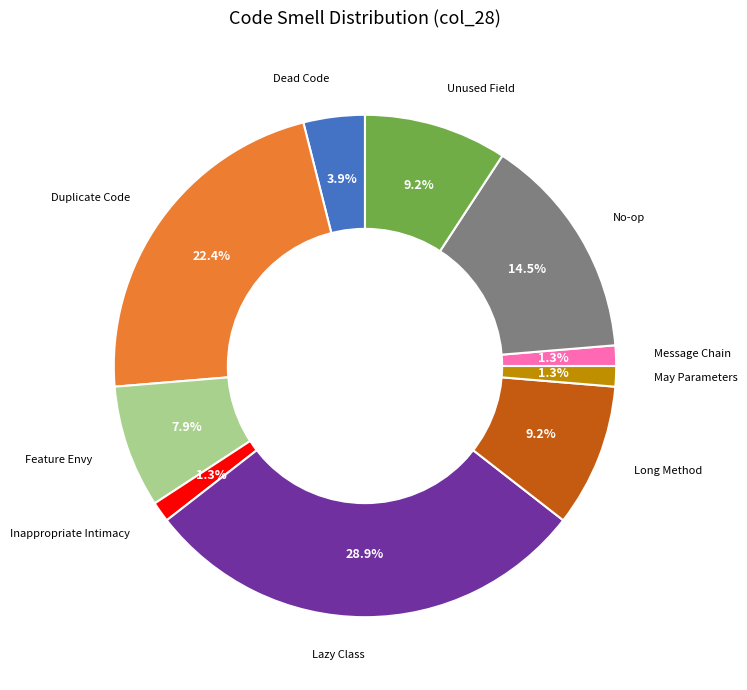

Is there a majority slice in this chart?

No